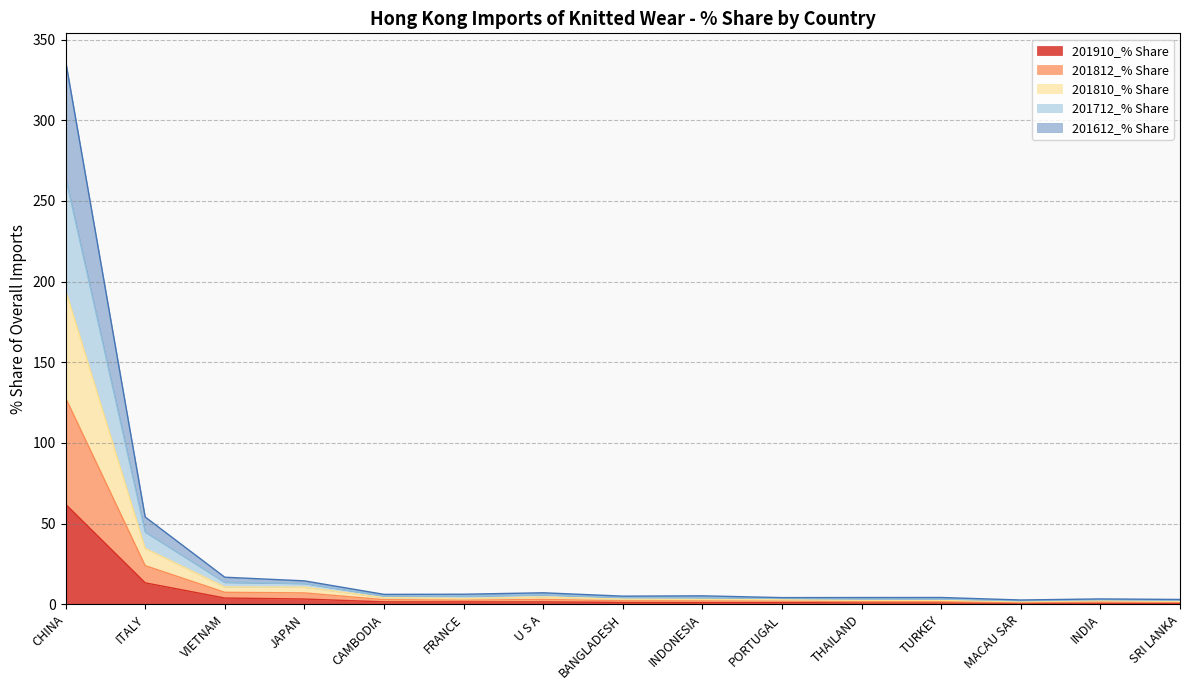

How many data points does each series have?

15